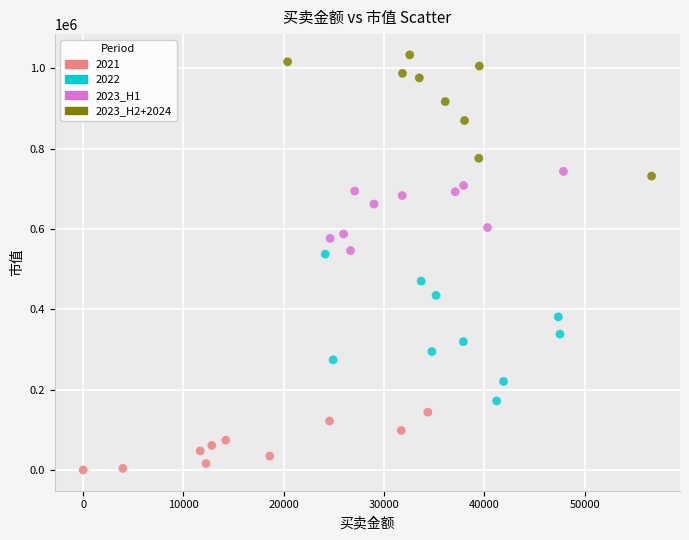

Which series reaches the minimum Y coordinate?

2021